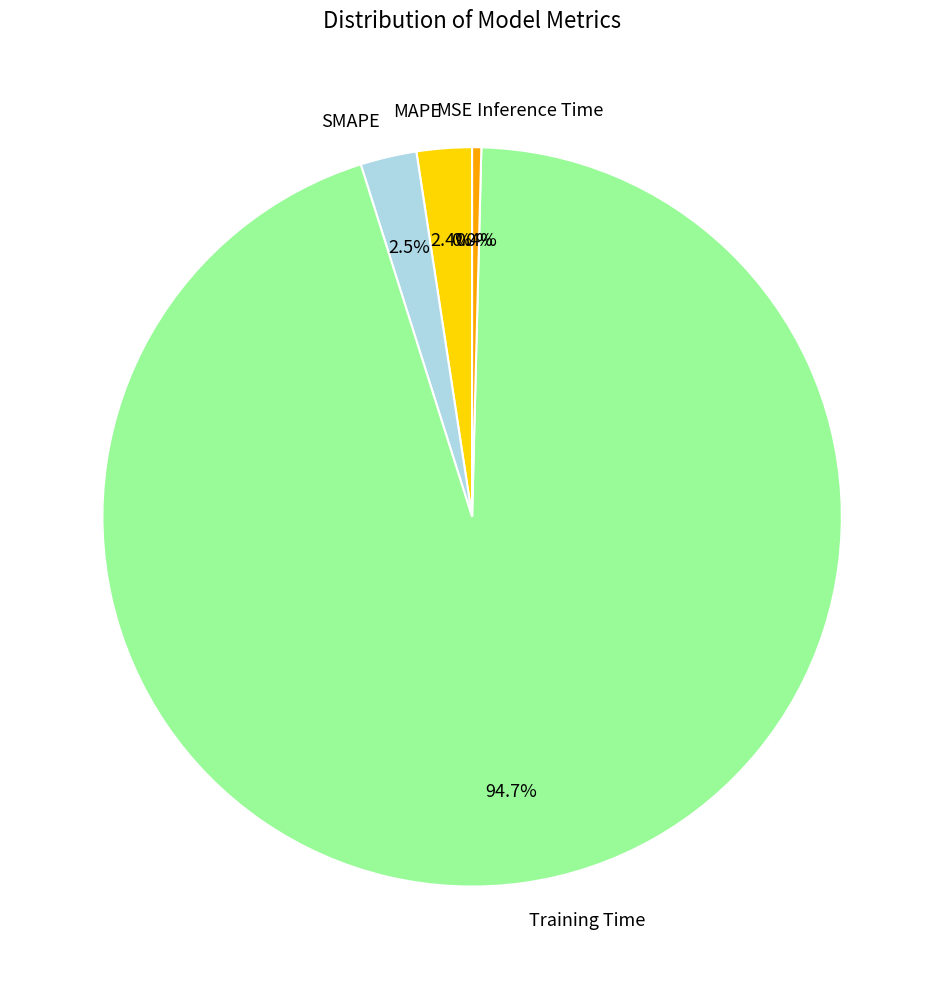

To the nearest percent, what is the difference between the largest and smallest slice percentages?

95%